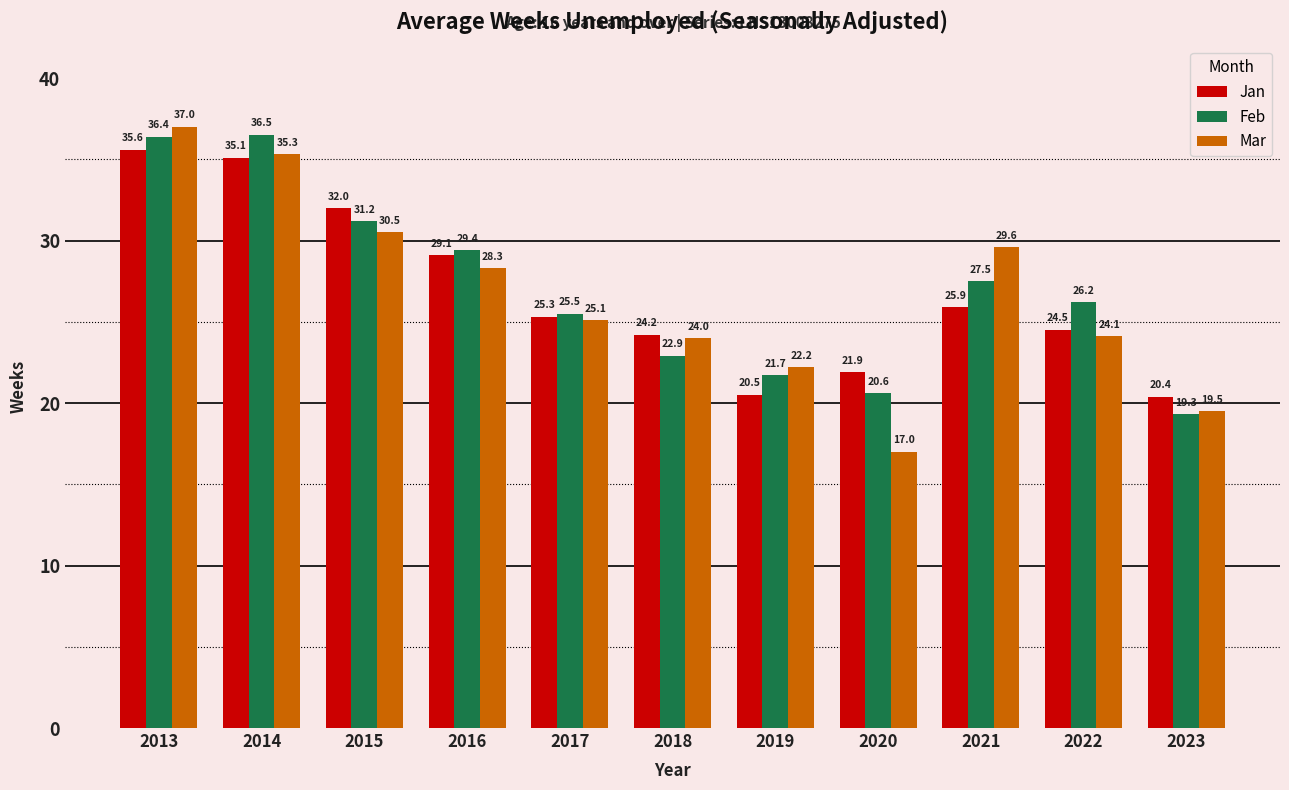

What is the total value across all series at 2015?

93.7